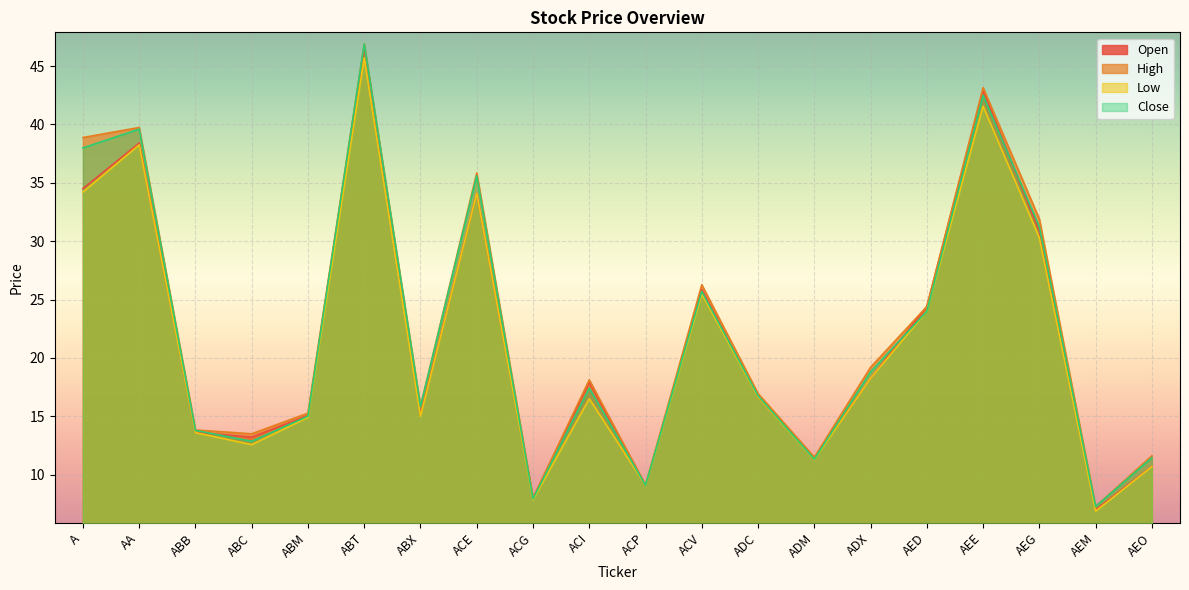

What is the difference between the maximum and minimum values in the Open series?

39.6